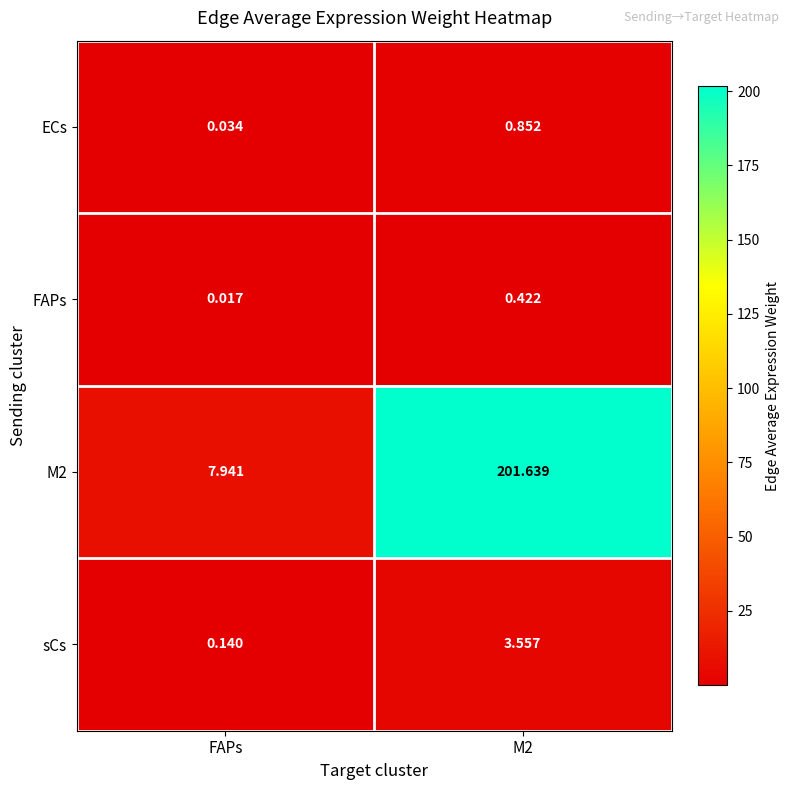

At how many categories does at least one series exceed 9?

1